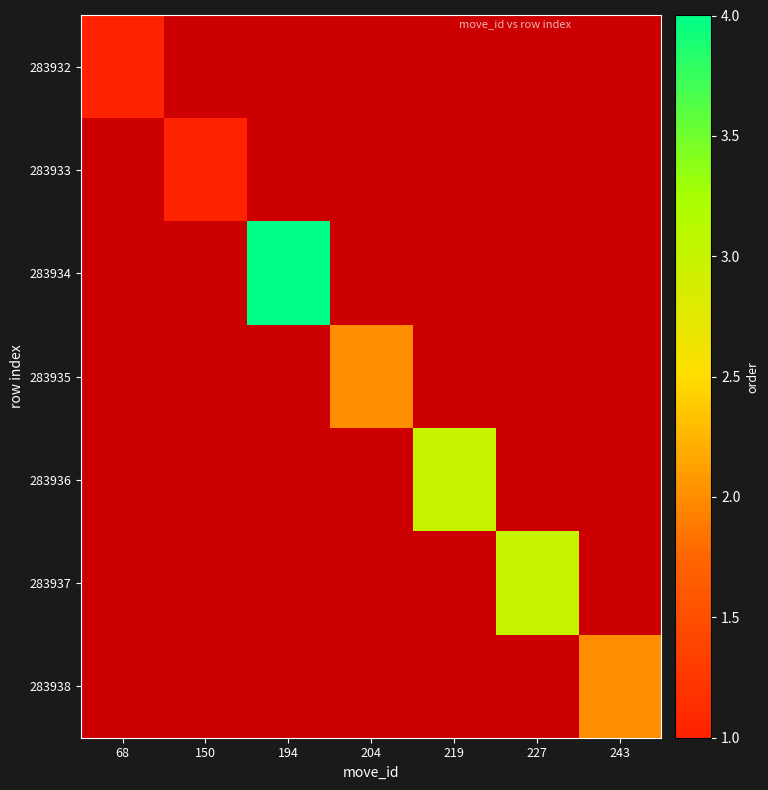

Which series has the largest range (max minus min)?

283934